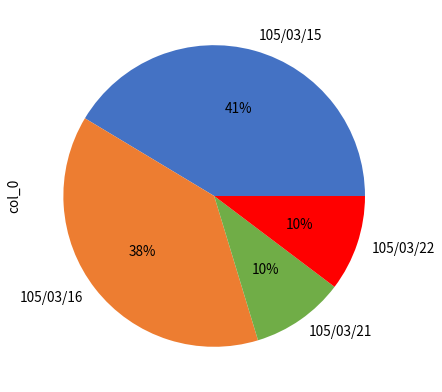

To the nearest percent, what is the difference between the largest and smallest slice percentages?

31%